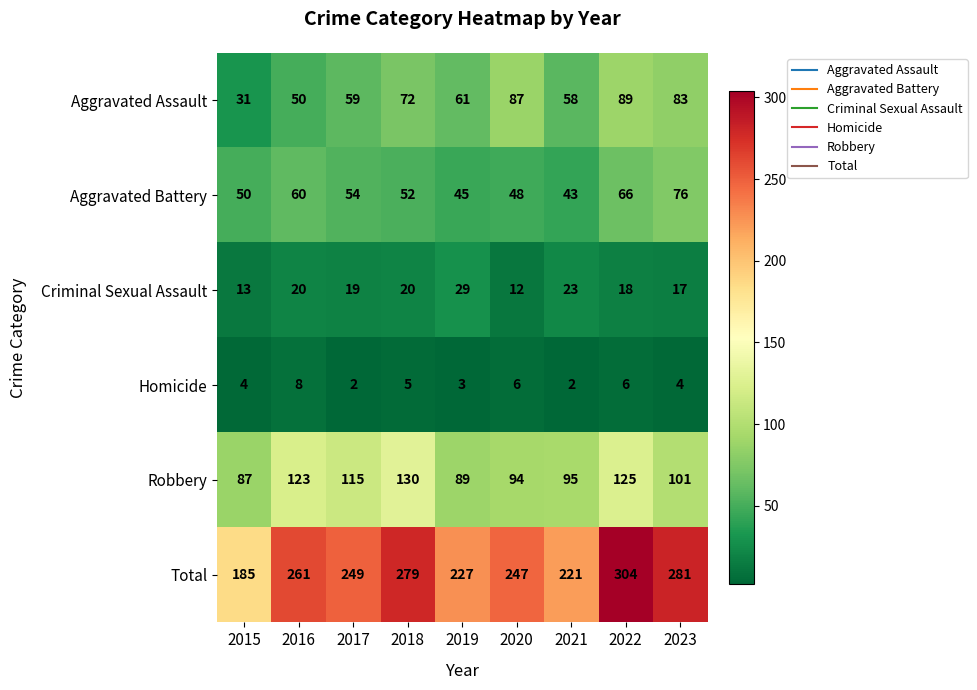

What is the sum of the Aggravated Battery values at 2020 and 2021?

91